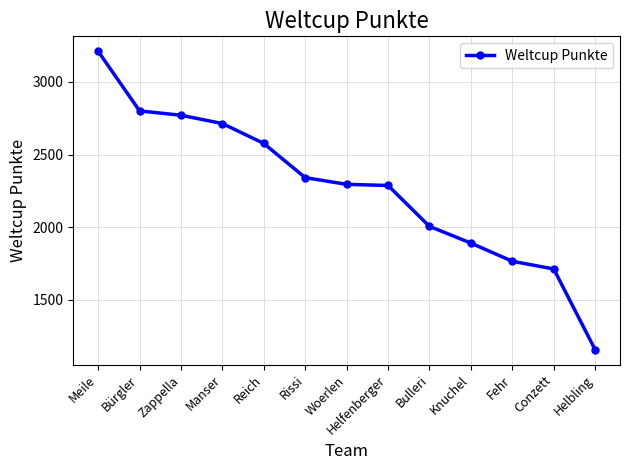

What is the difference between the maximum and minimum values?

2052